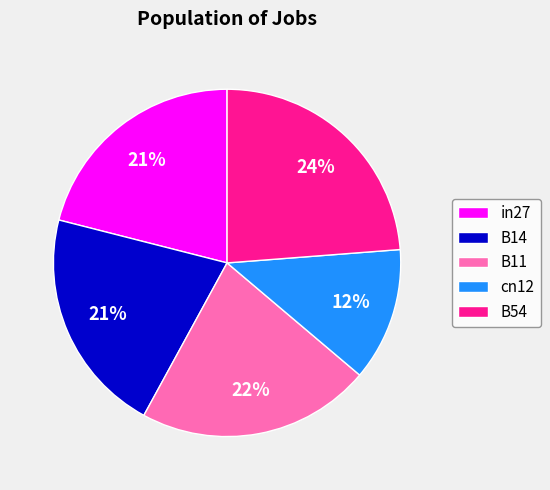

To the nearest percent, what is the difference between the in27 and cn12 slice percentages?

9%